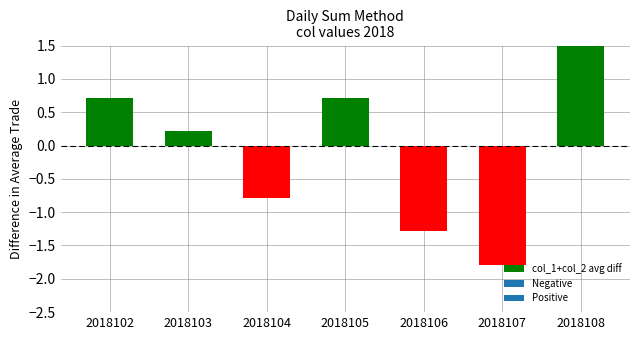

Is it true that the value at 2018106 is -1.3?

True